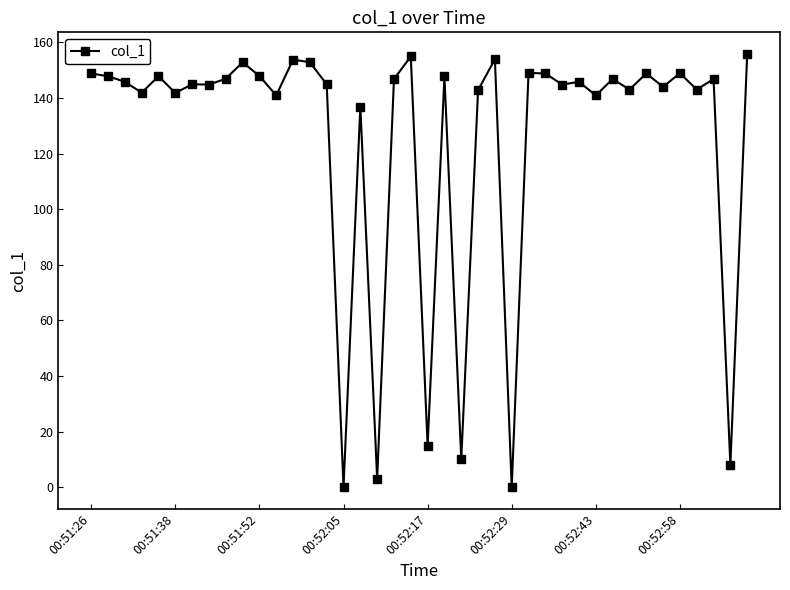

What is the sum of all values?

5029.1